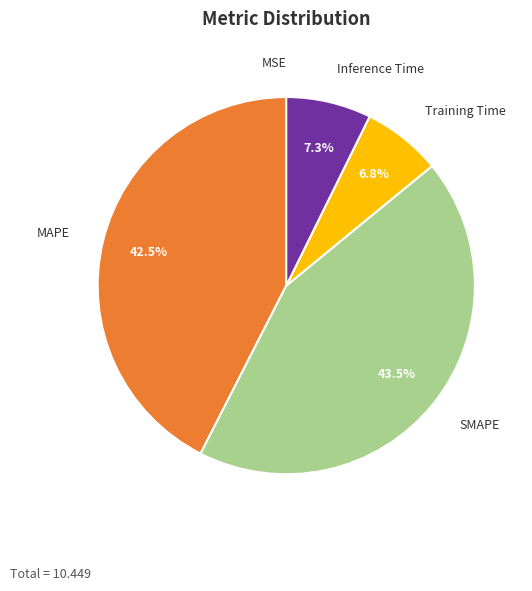

Is there any slice that represents more than half of the pie?

No